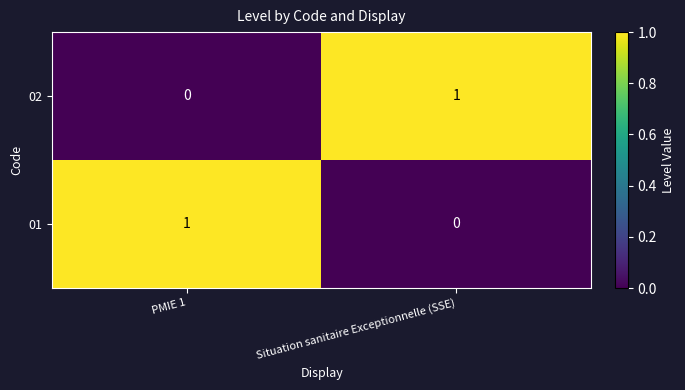

Which category has the lowest value in the 02 series?

PMIE 1